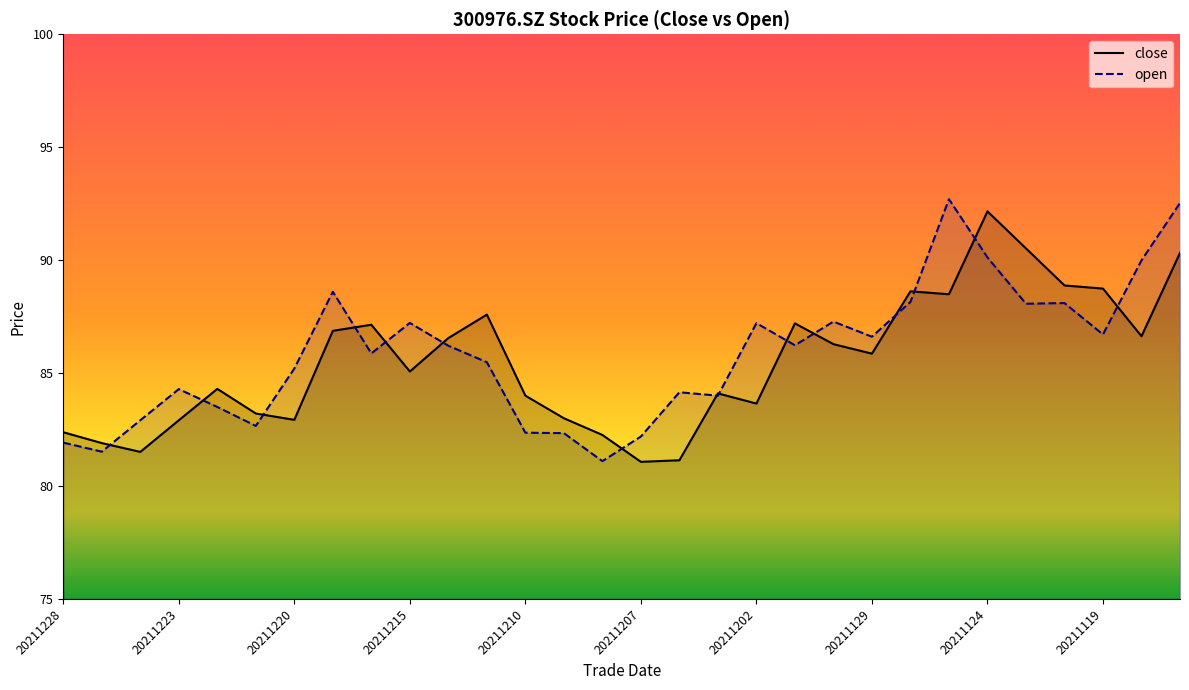

At how many categories does at least one series exceed 84?

22